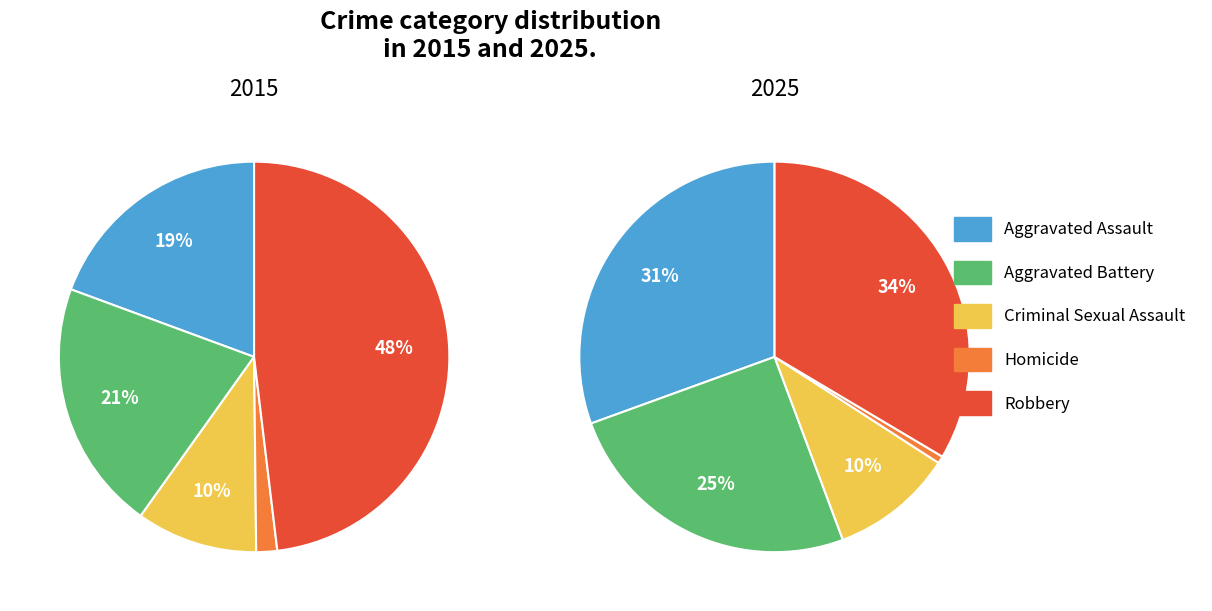

Between 10 and Robbery, which is larger?

Robbery